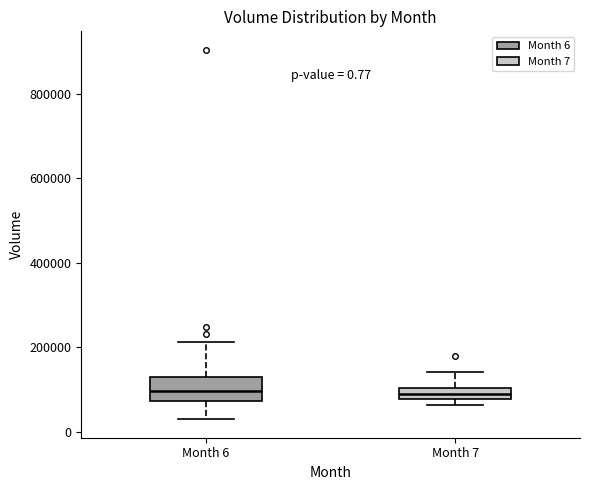

Which box is the tallest, from its lower edge to its upper edge?

Month 6